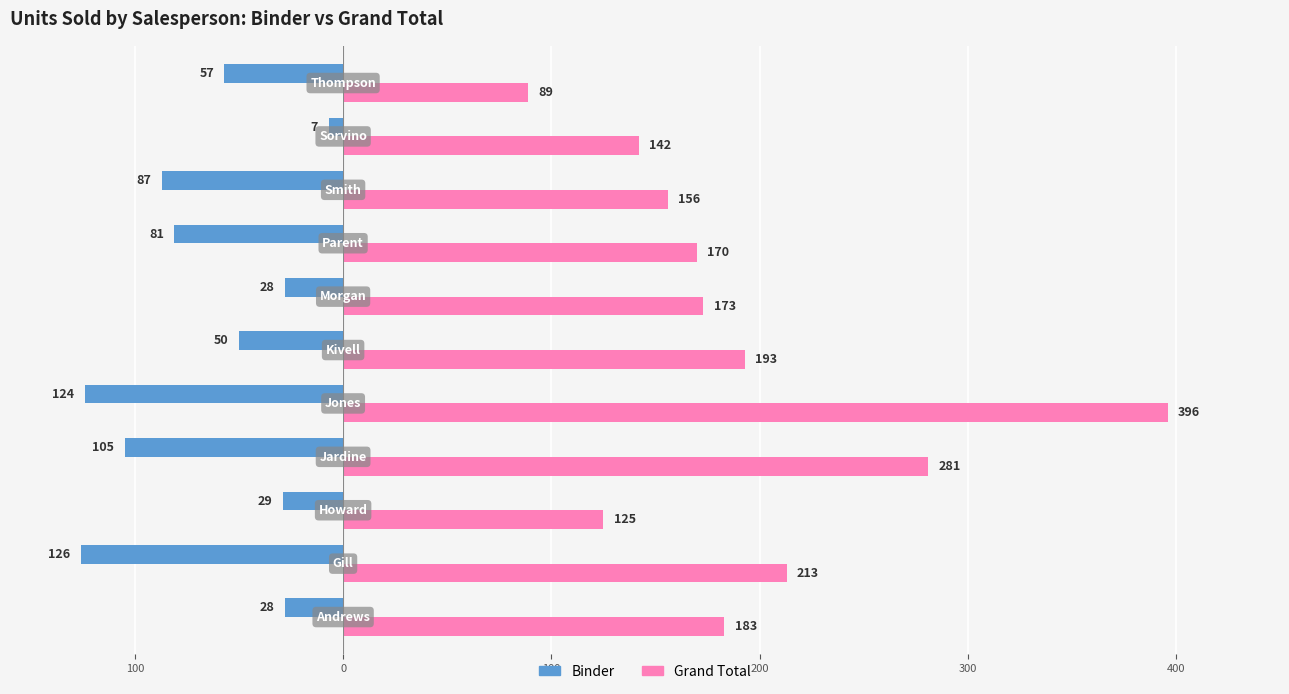

What are all the series names shown in the legend?

Binder, Grand Total